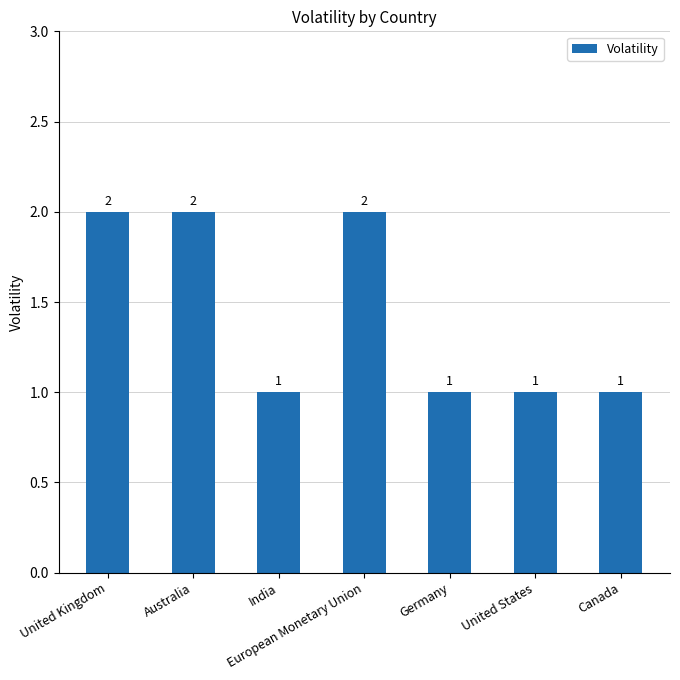

Is it true that the value at Germany is 1?

True